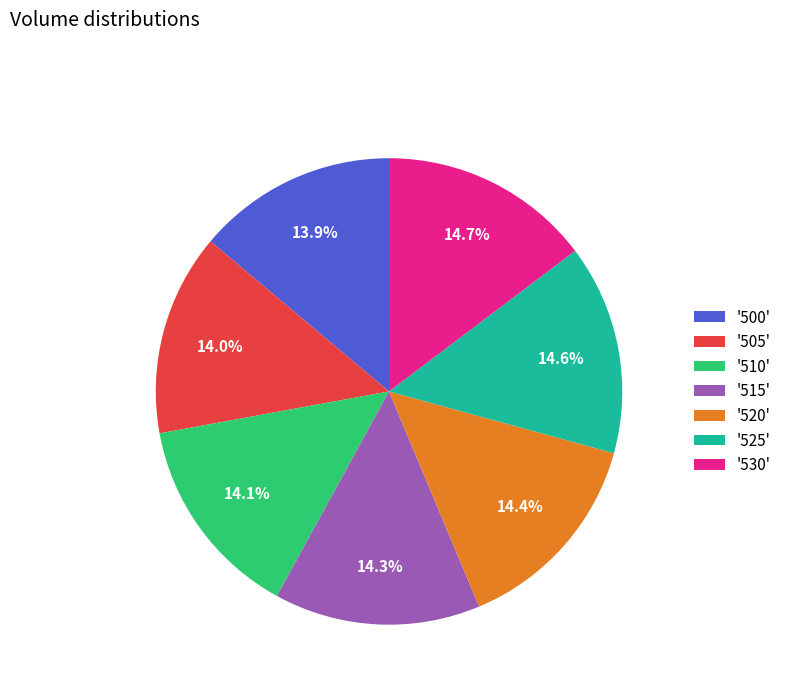

Is the sum of '530' and '510' greater than half?

No